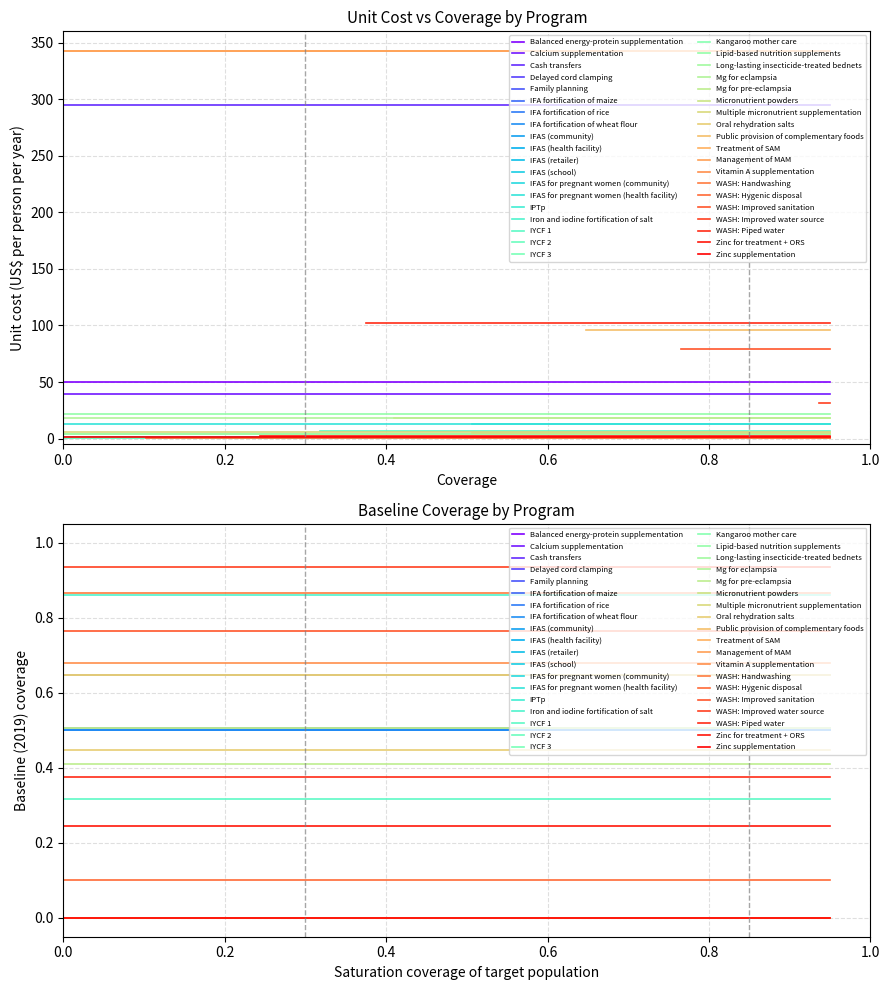

What is the total value across all series at 21?

4.2